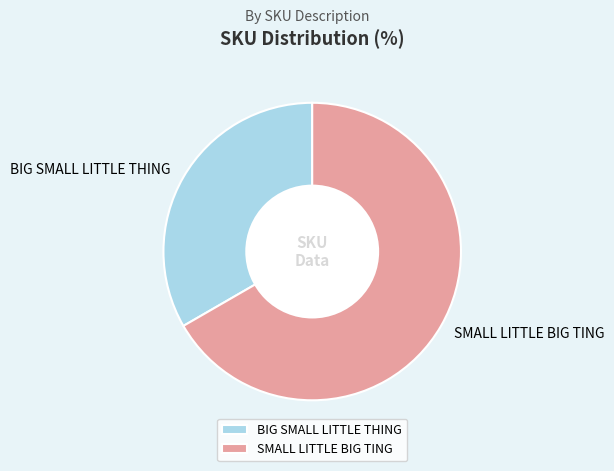

Combined, do SMALL LITTLE BIG TING and BIG SMALL LITTLE THING account for over 50%?

Yes